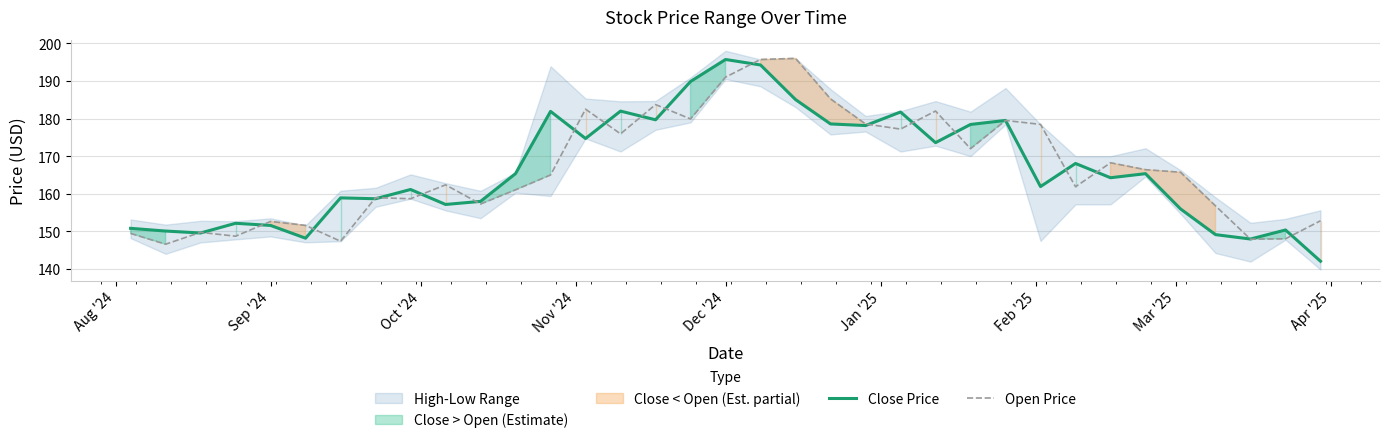

What is the difference between the maximum and minimum values in the Close Price series?

53.6